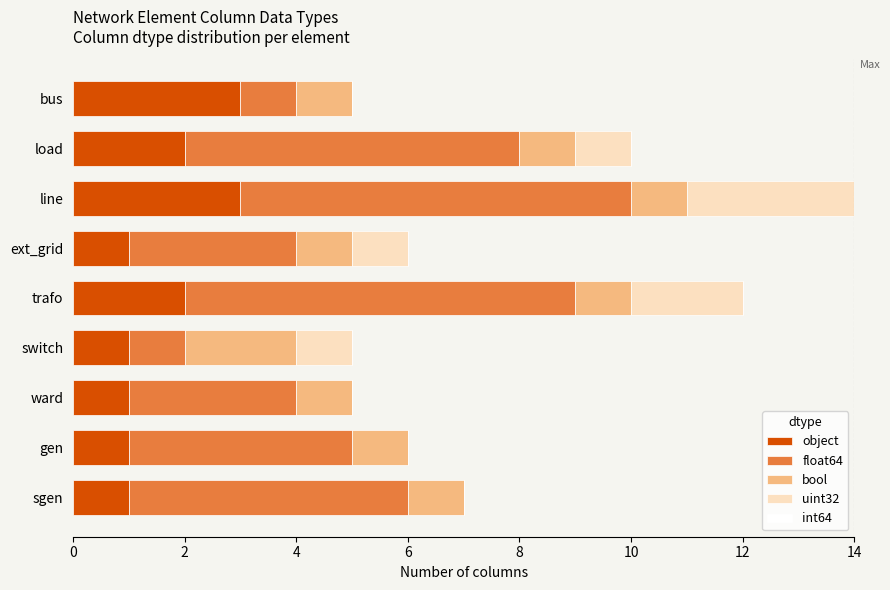

What is the sum of all object values?

15